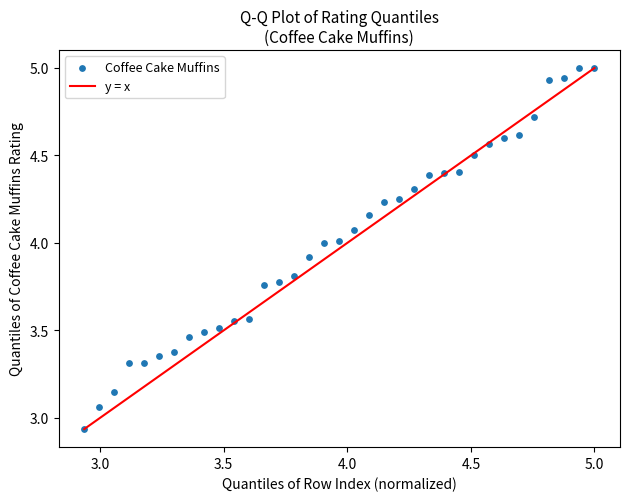

What is the range of X values (max minus min)?

2.1